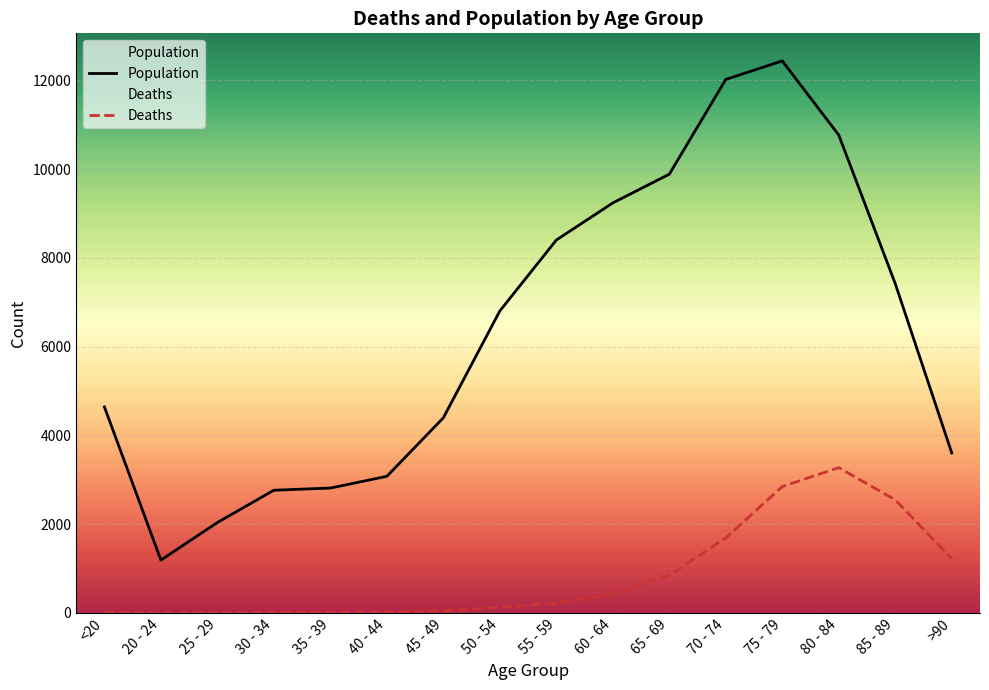

How many interior local peaks does the Deaths series have?

1